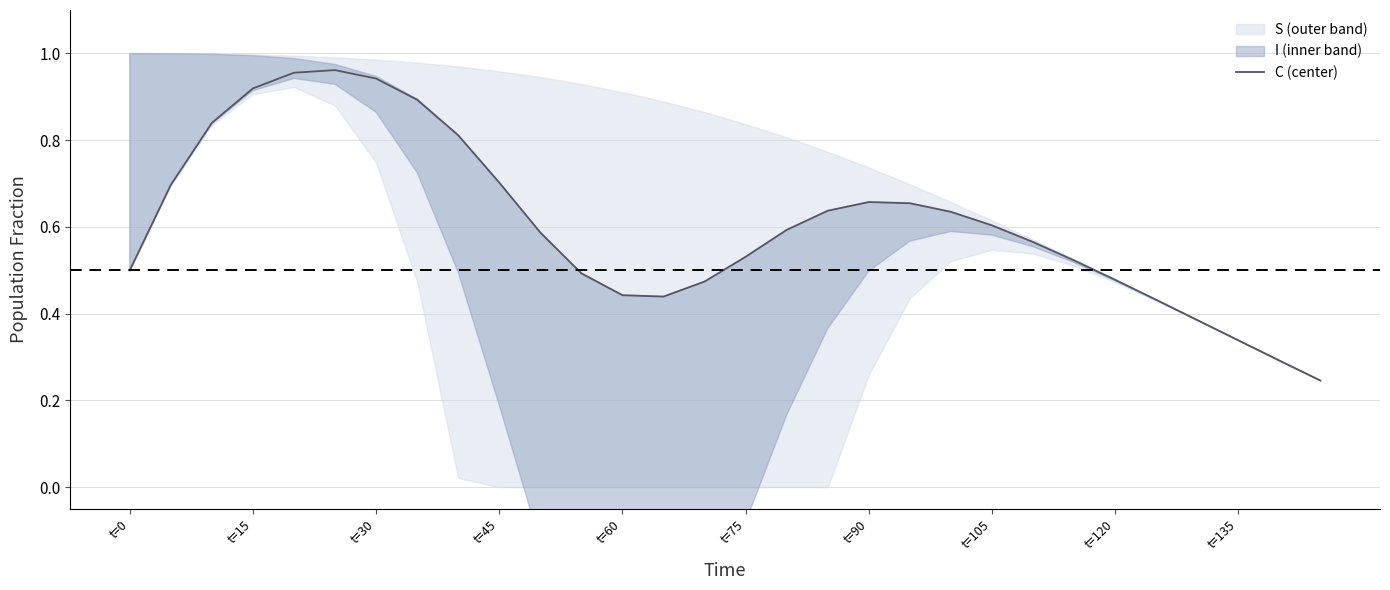

Is it true that C (center) equals 0.8 at t=105?

False